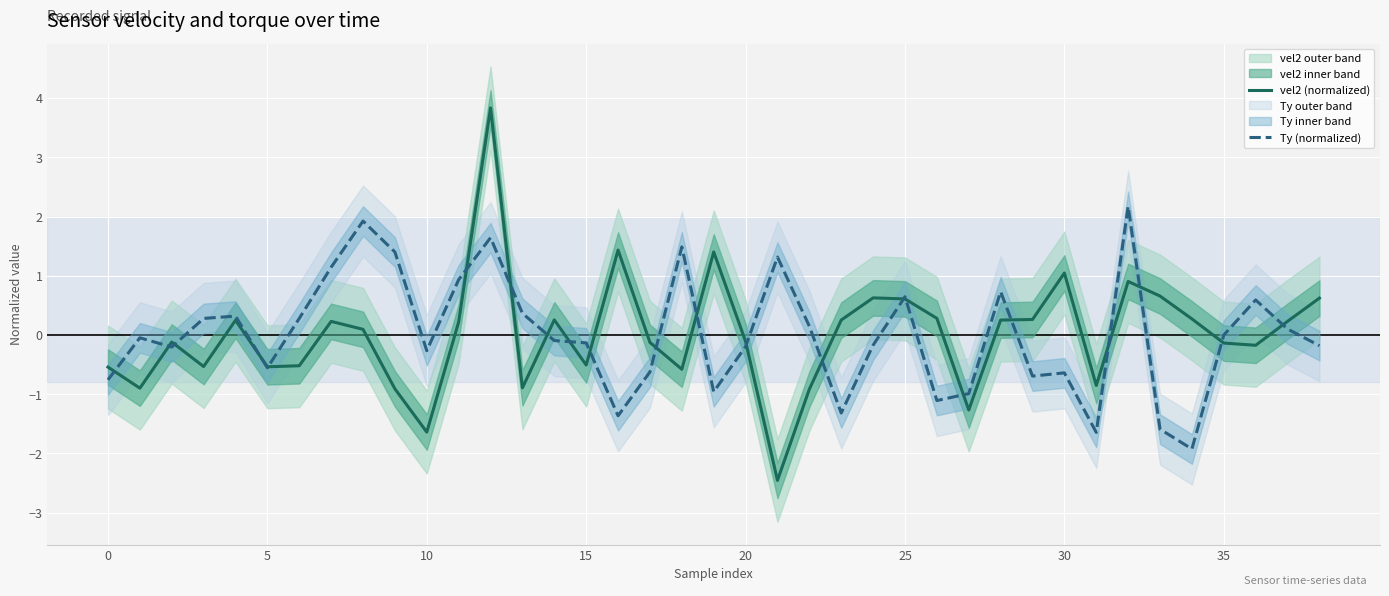

How many intersections are there between vel2 (normalized) and Ty (normalized)?

22